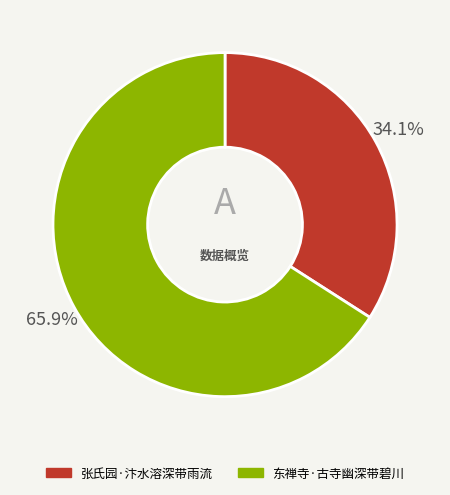

Rank the categories by value from lowest to highest.

张氏园·汴水溶深带雨流, 东禅寺·古寺幽深带碧川